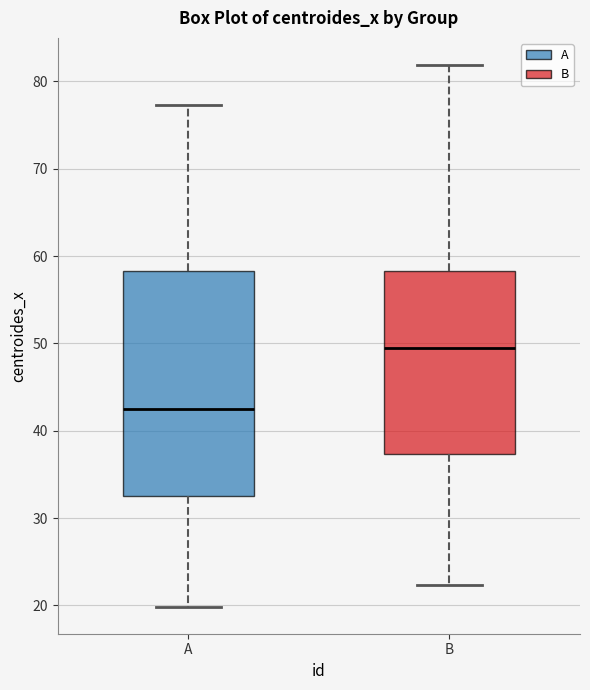

Where does the median line of the box for B sit on the y-axis? The values are not printed on the chart, so give them approximately, as read against the axis.

50